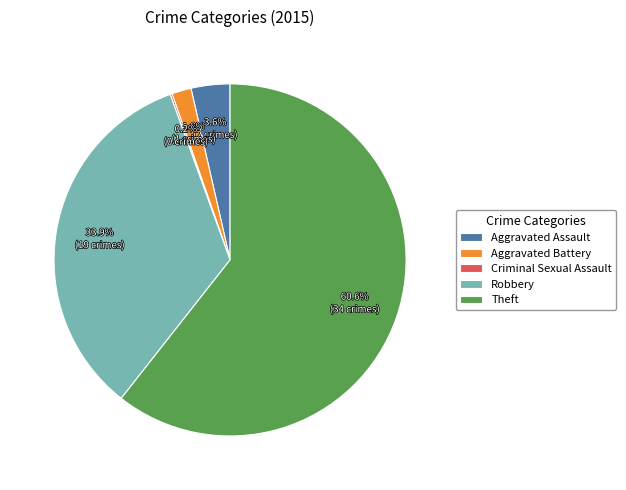

Is Theft the majority of the pie?

Yes